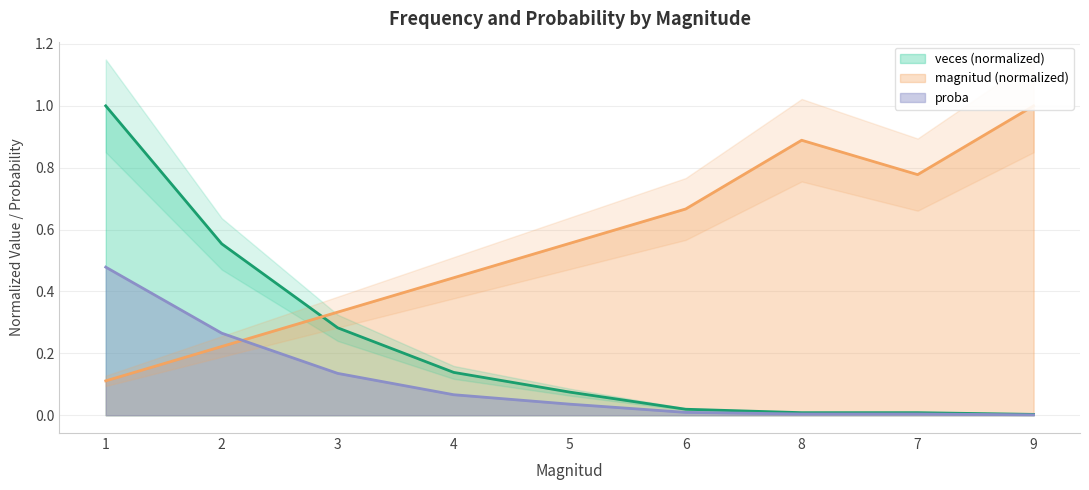

What are all the series names shown in the legend?

magnitud, veces, proba